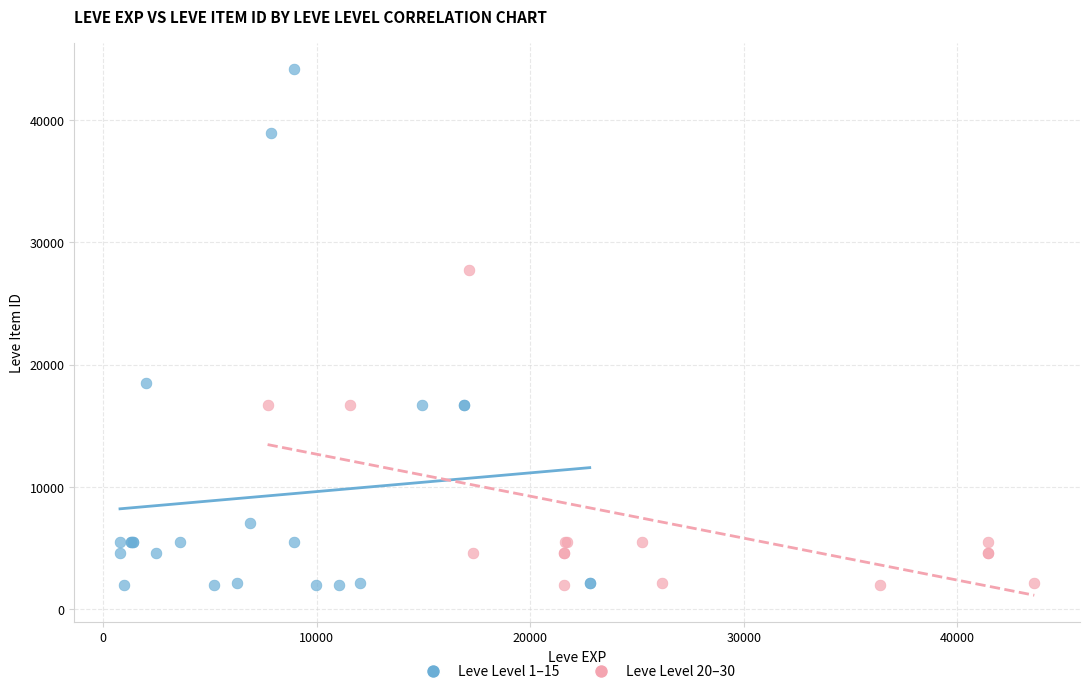

Which series has the widest spread of Y values?

Leve Level 1–15